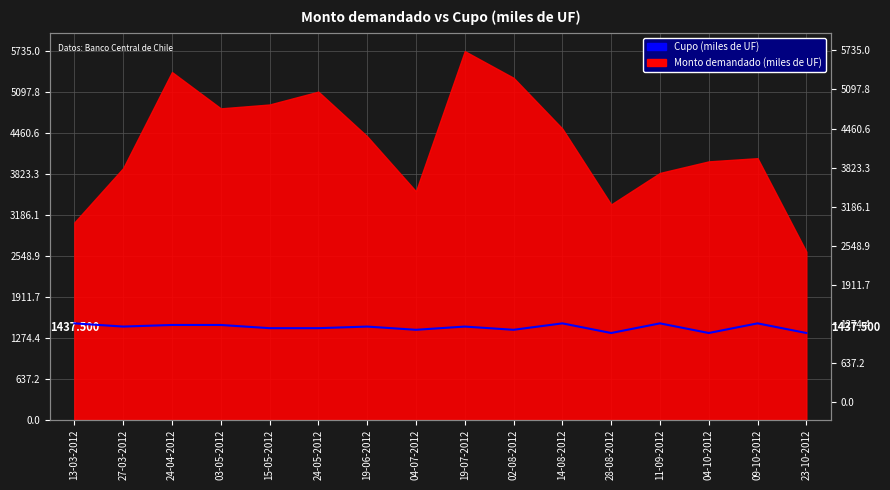

Approximately how many times larger is the value at 02-08-2012 compared to 23-10-2012?

1.0